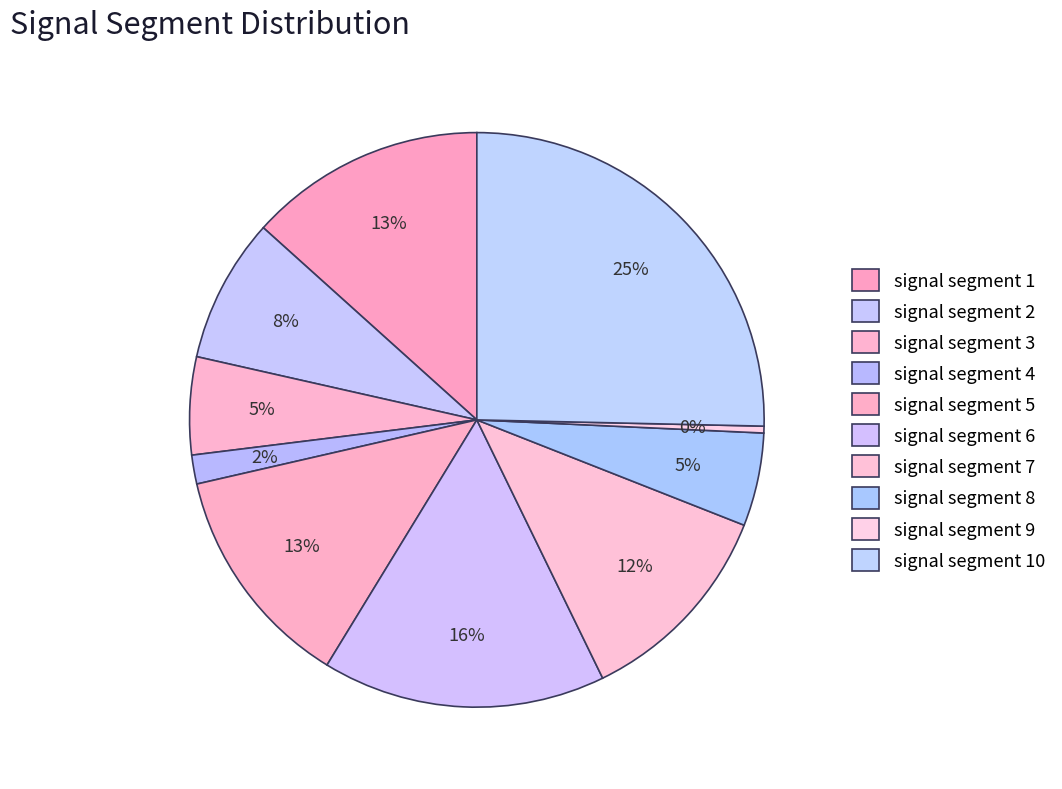

How many slices are in this pie chart?

10